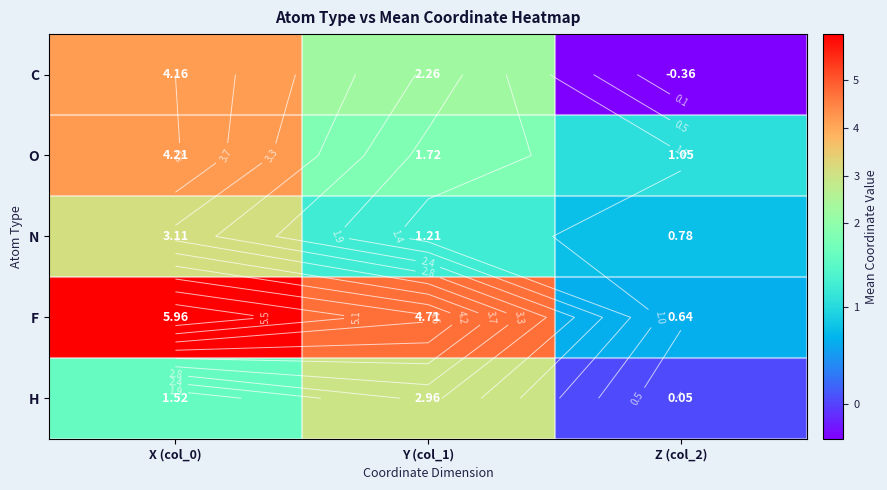

The N series shows 5.6 at X (col_0). True or false?

False